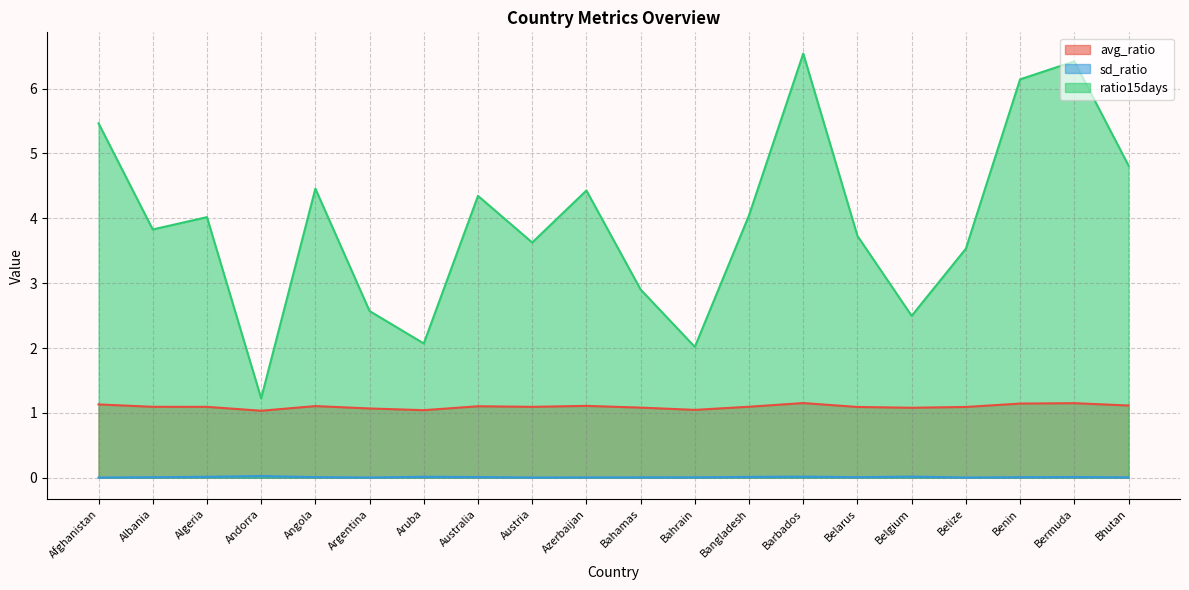

At which label is ratio15days closest to 3?

Bahamas